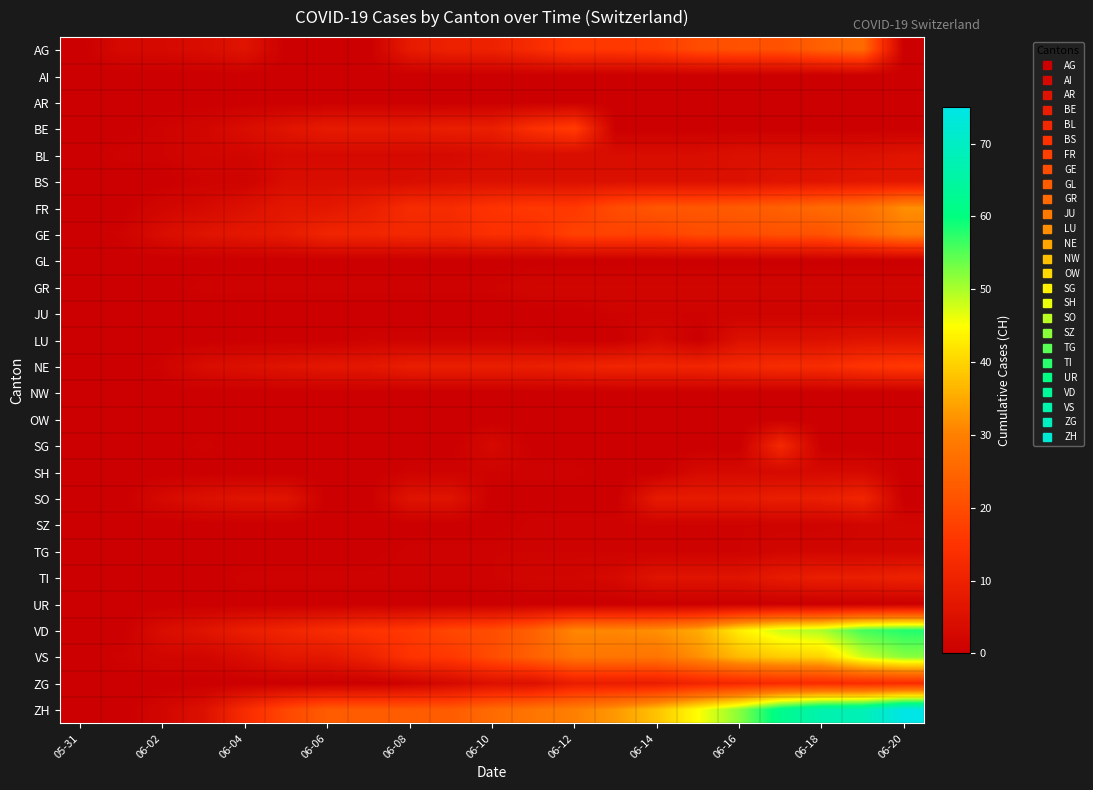

Count the number of data series in this chart.

26